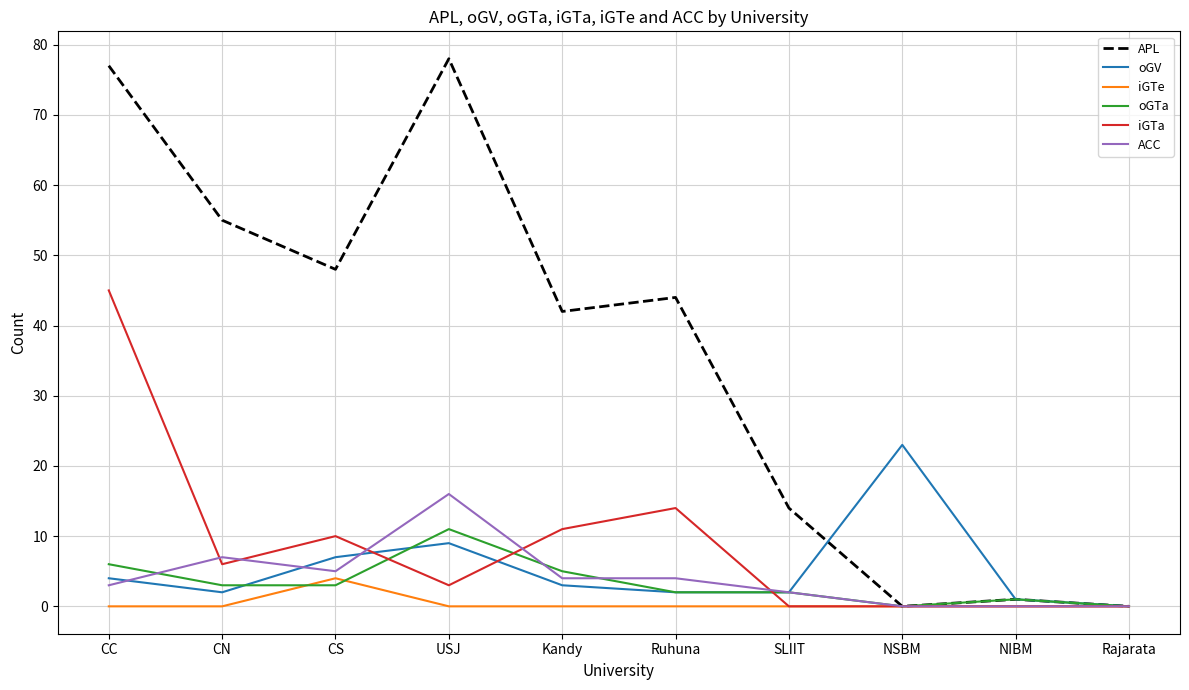

The value of iGTa at SLIIT is 26. True or false?

False